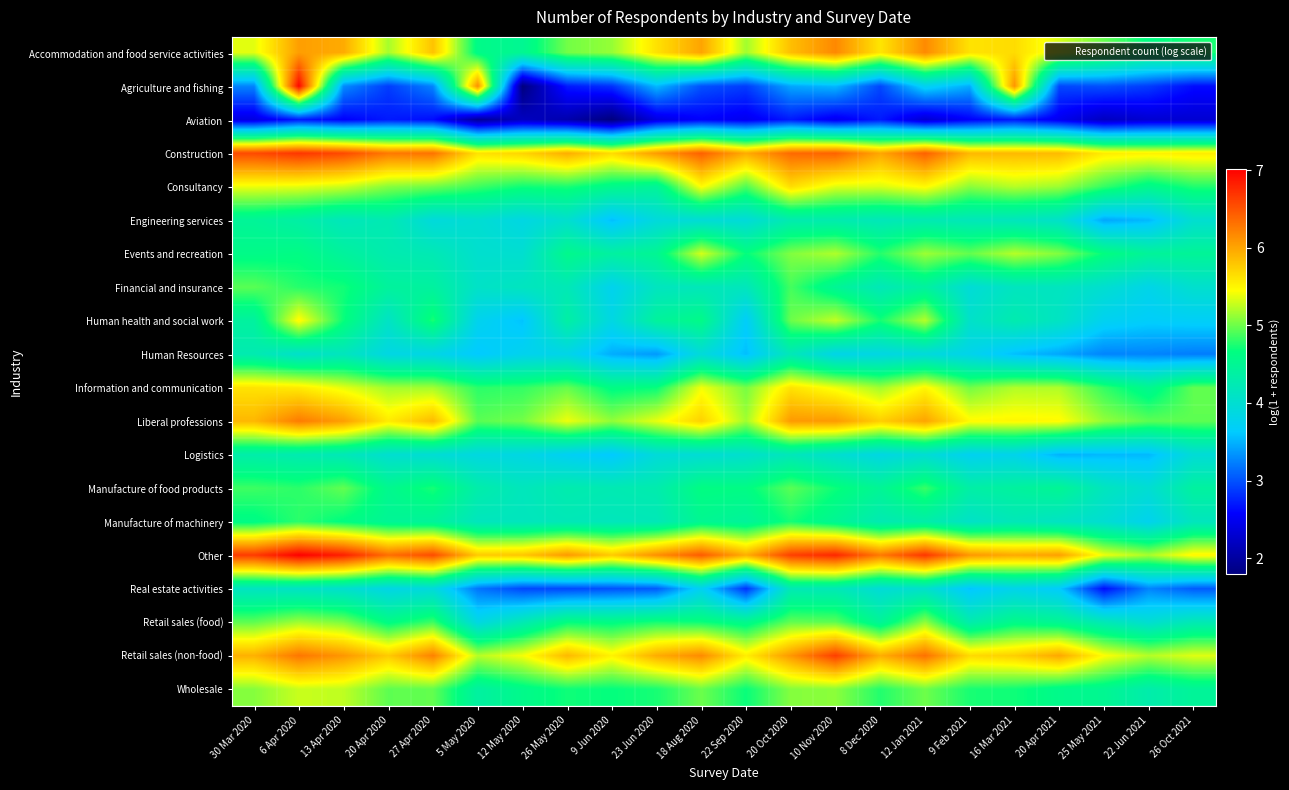

At how many categories does at least one series exceed 3?

22